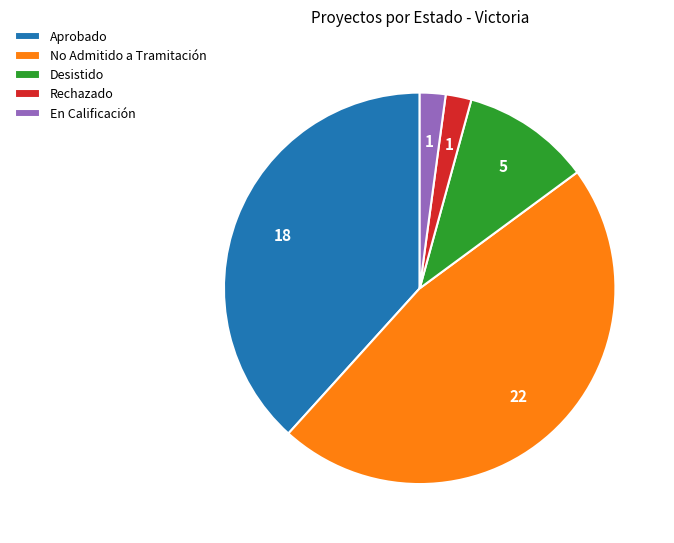

Does Rechazado account for over 50% of the chart?

No